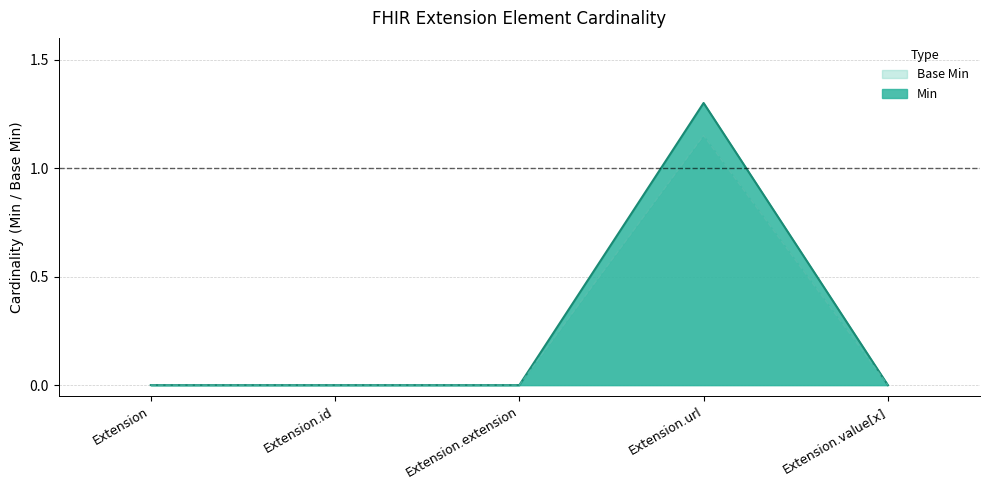

What are all the series names shown in the legend?

Base Min, Min